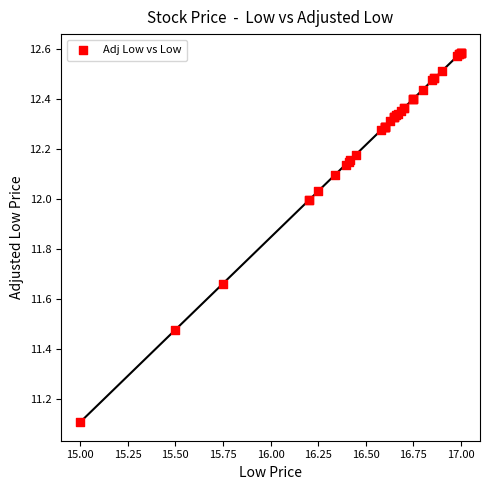

What Y value in the scatter plot is closest to 11?

11.1